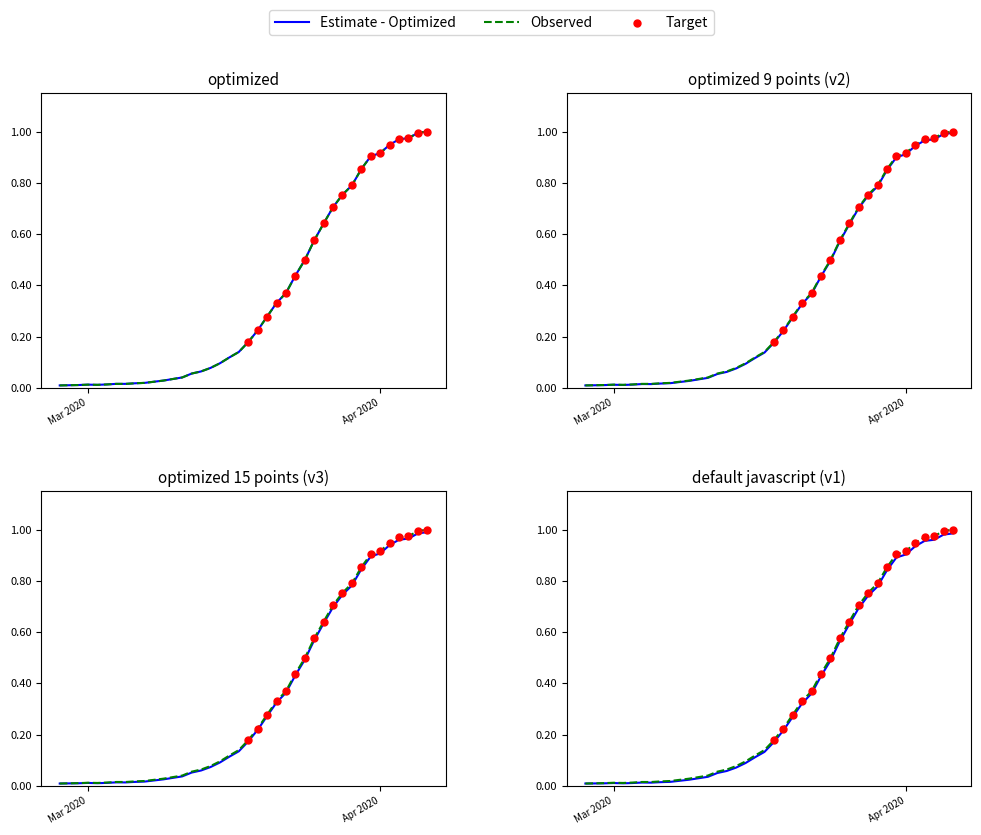

Which has a higher value, 2020-03-04 or 2020-03-11?

2020-03-11